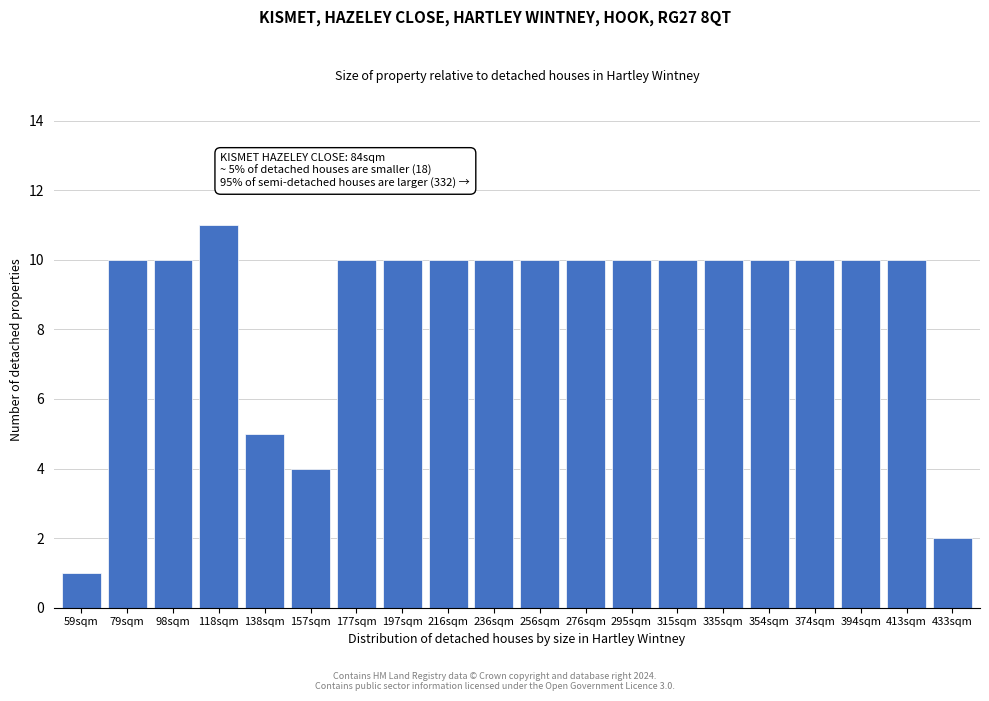

Reading left to right, transcribe all the data shown in this chart.

59sqm=1	79sqm=10	98sqm=10	118sqm=11	138sqm=5	157sqm=4	177sqm=10	197sqm=10	216sqm=10	236sqm=10	256sqm=10	276sqm=10	295sqm=10	315sqm=10	335sqm=10	354sqm=10	374sqm=10	394sqm=10	413sqm=10	433sqm=2